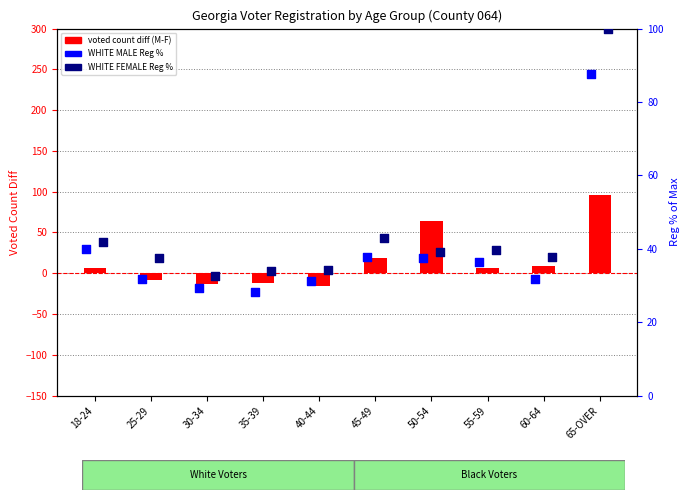

What are all the series names shown in the legend?

voted count diff (M-F), WHITE MALE Reg %, WHITE FEMALE Reg %